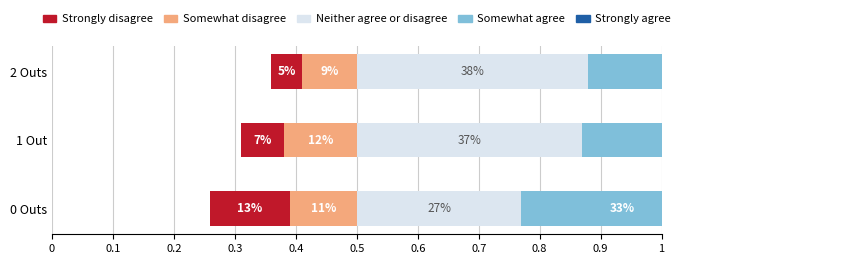

Rank the categories by Somewhat disagree value from lowest to highest.

2 Outs, 0 Outs, 1 Out